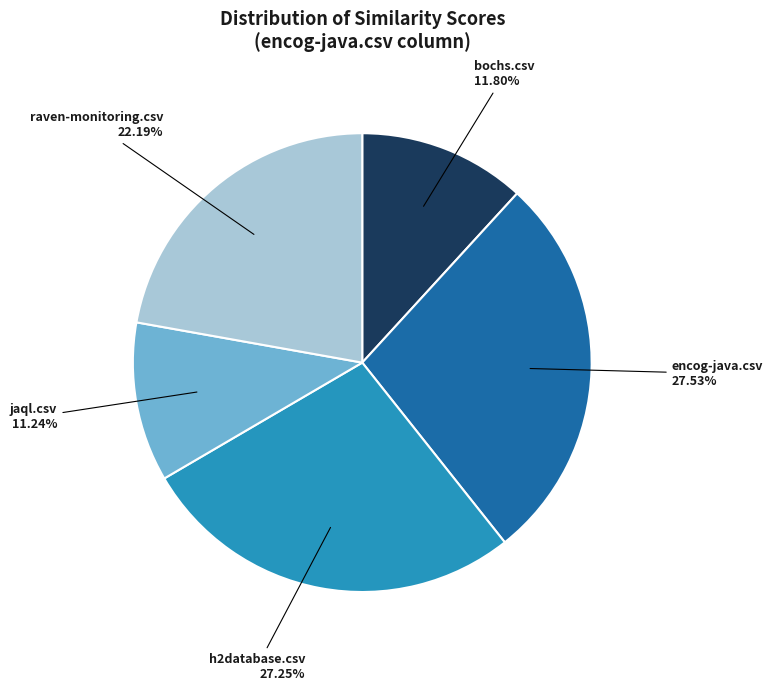

Is there a majority slice in this chart?

No